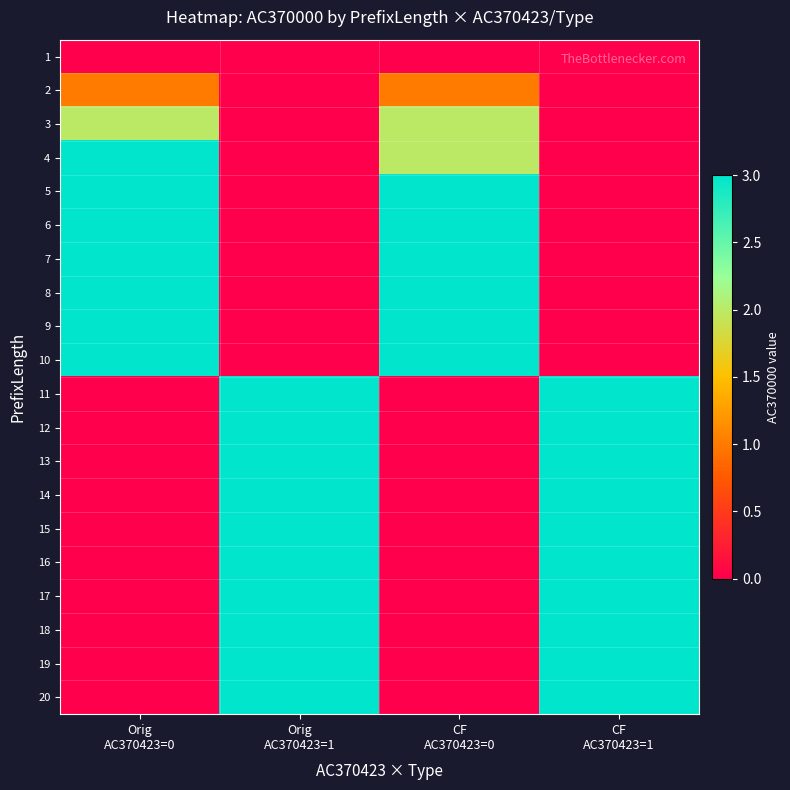

At which category does the chart reach its minimum across all series?

Orig
AC370423=0